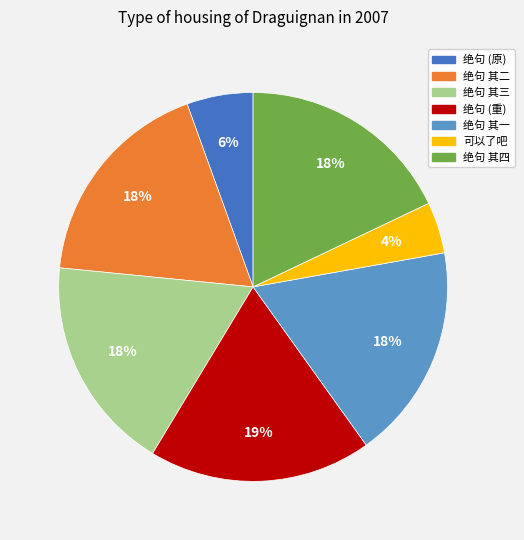

How many slices are in this pie chart?

7